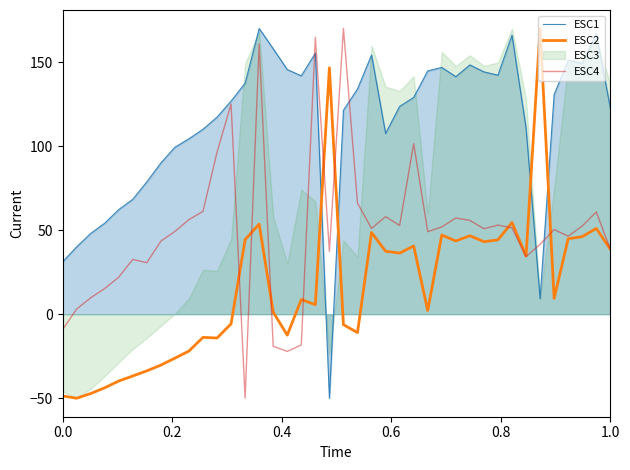

True or false: ESC2 has more than 2 interior local peaks.

True